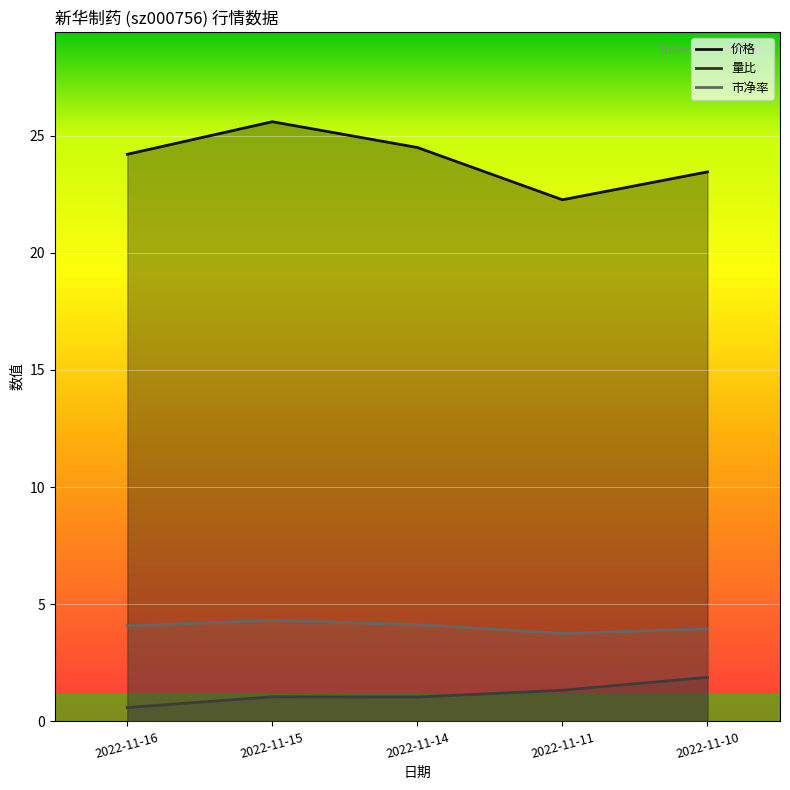

How many data points in 量比 are less than 1?

1